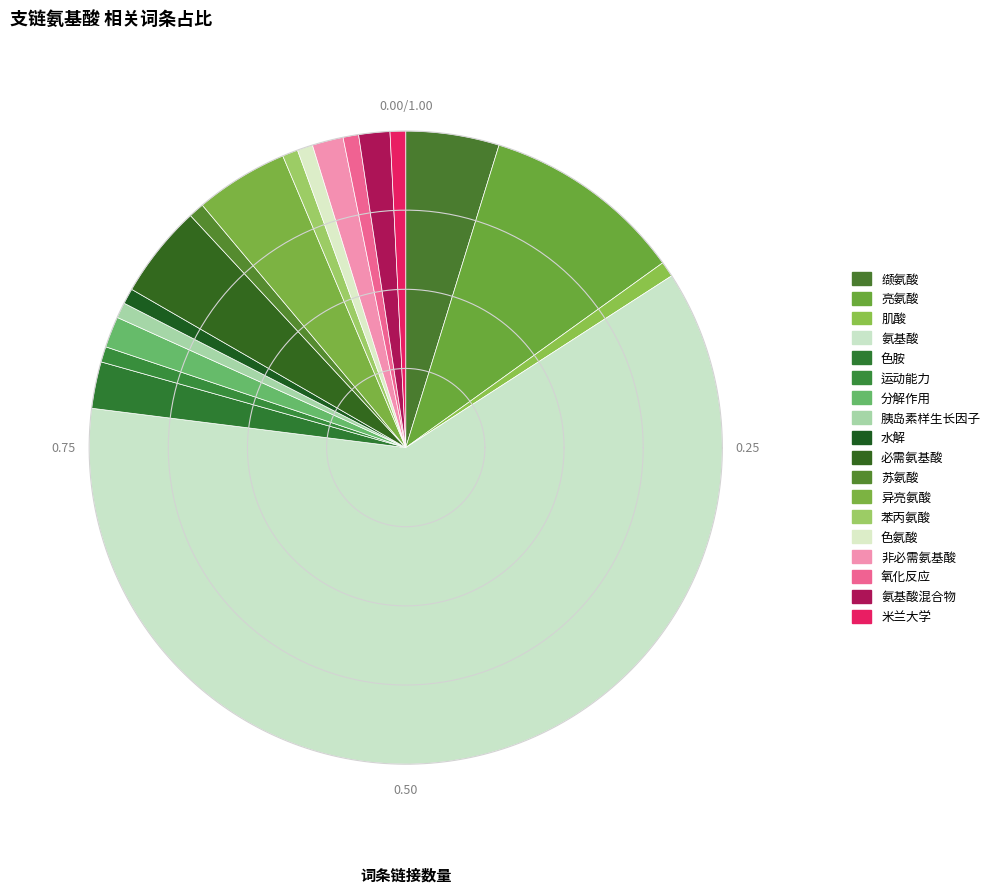

Does any single category account for the majority?

Yes